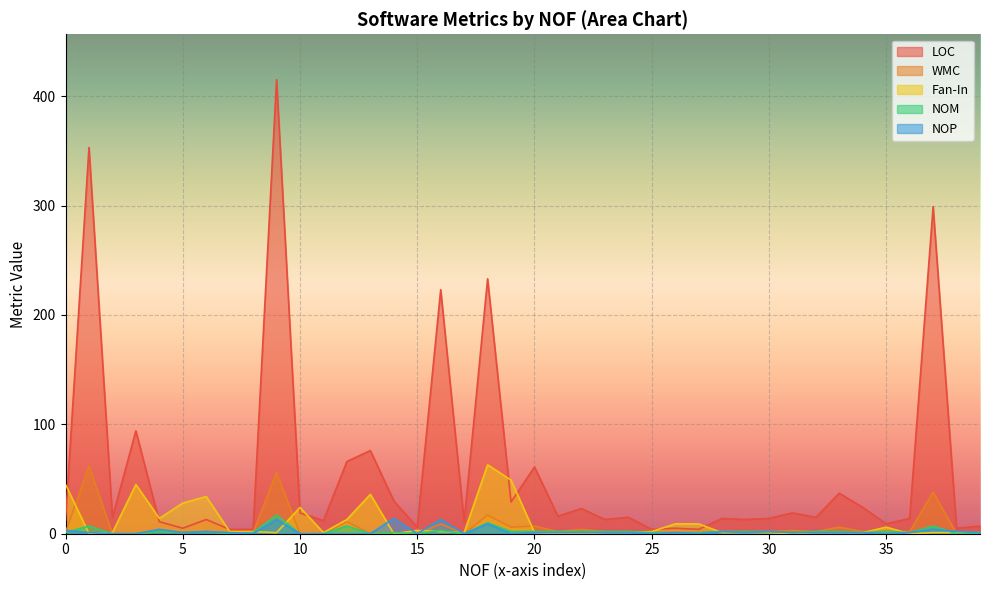

In LOC, how many points are higher than both neighbors (excluding endpoints)?

15